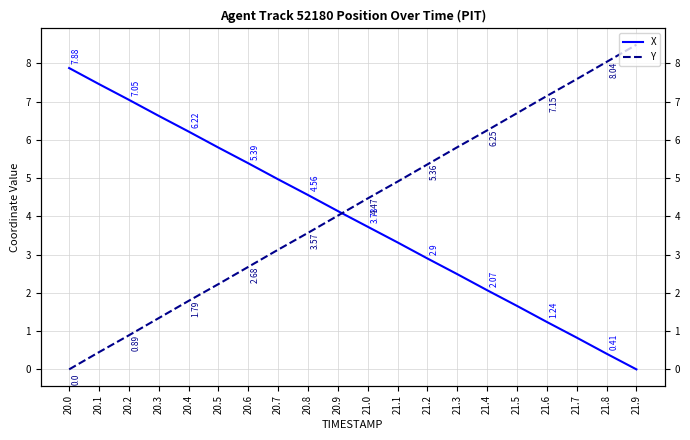

Reading left to right, extract all data points from this chart.

X: 20.0=7.9	20.1=7.5	20.2=7.0	20.3=6.6	20.4=6.2	20.5=5.8	20.6=5.4	20.7=5.0	20.8=4.6	20.9=4.1	21.0=3.7	21.1=3.3	21.2=2.9	21.3=2.5	21.4=2.1	21.5=1.7	21.6=1.2	21.7=0.8	21.8=0.4	21.9=0.0
Y: 20.0=0.0	20.1=0.5	20.2=0.9	20.3=1.3	20.4=1.8	20.5=2.2	20.6=2.7	20.7=3.1	20.8=3.6	20.9=4.0	21.0=4.5	21.1=4.9	21.2=5.4	21.3=5.8	21.4=6.2	21.5=6.7	21.6=7.2	21.7=7.6	21.8=8.0	21.9=8.5